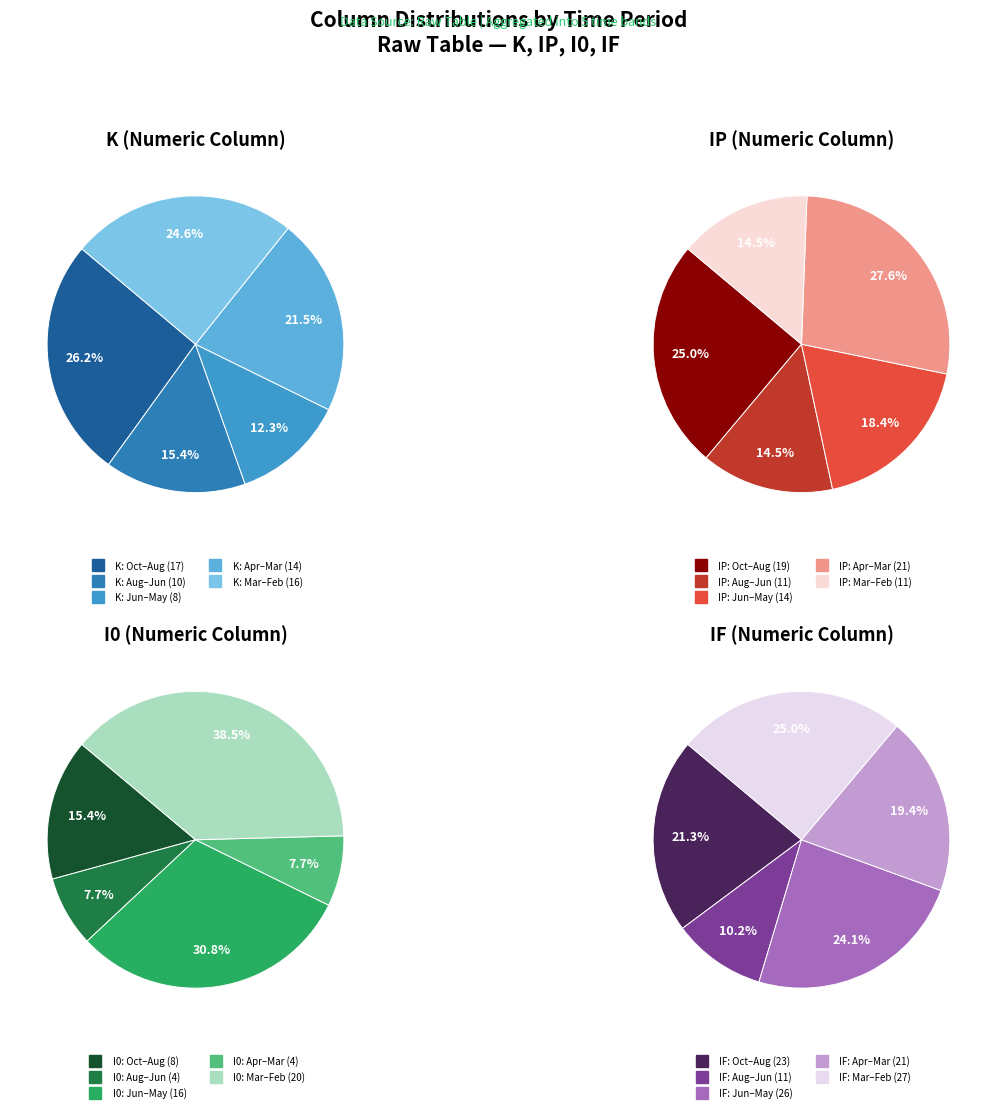

The 2023-04-25 slice represents 9% of the pie. True or false?

False